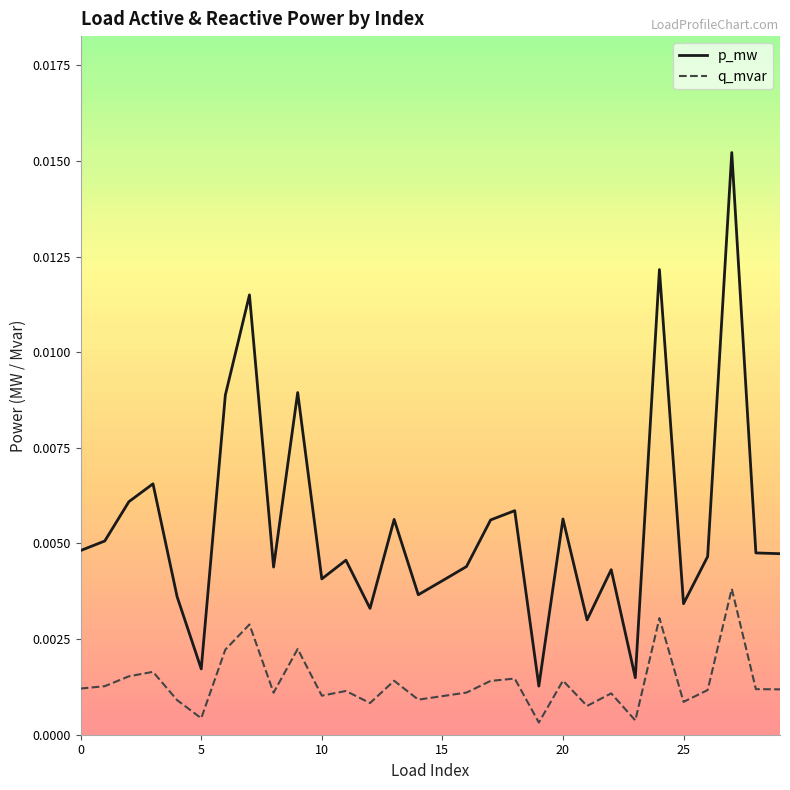

Which series has the widest spread of values?

p_mw